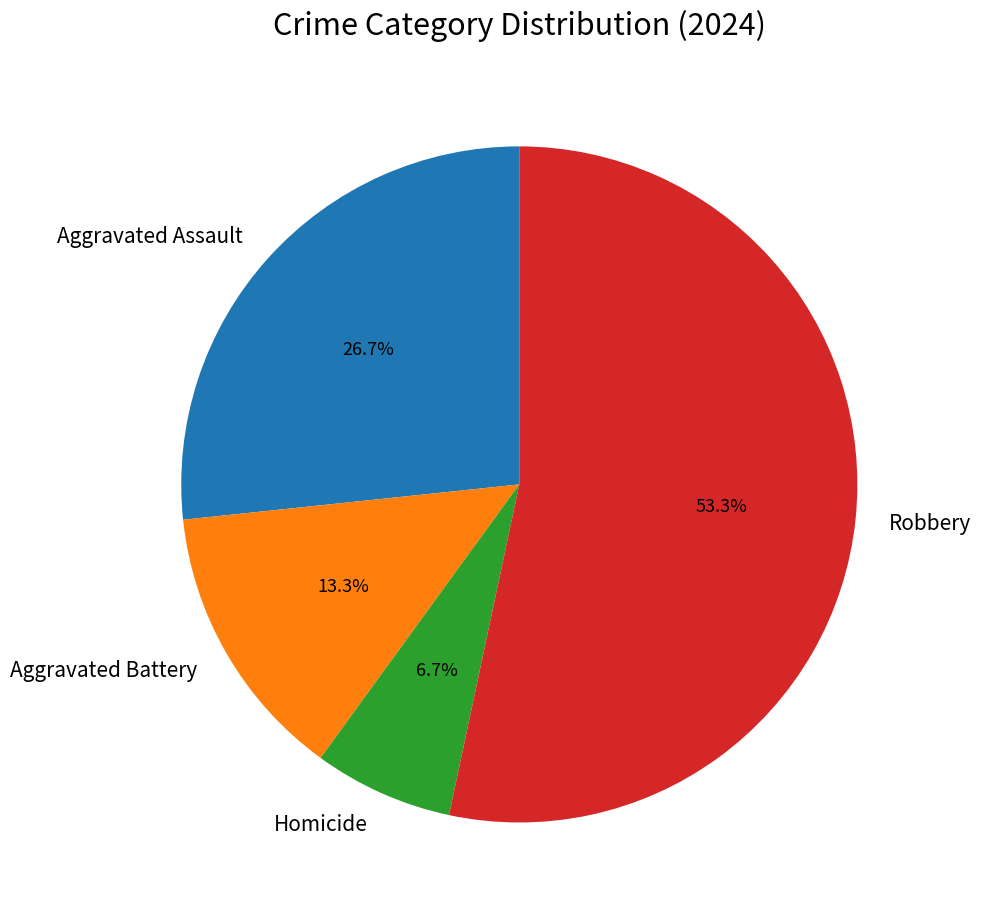

Which slice represents more than half of the pie?

Robbery